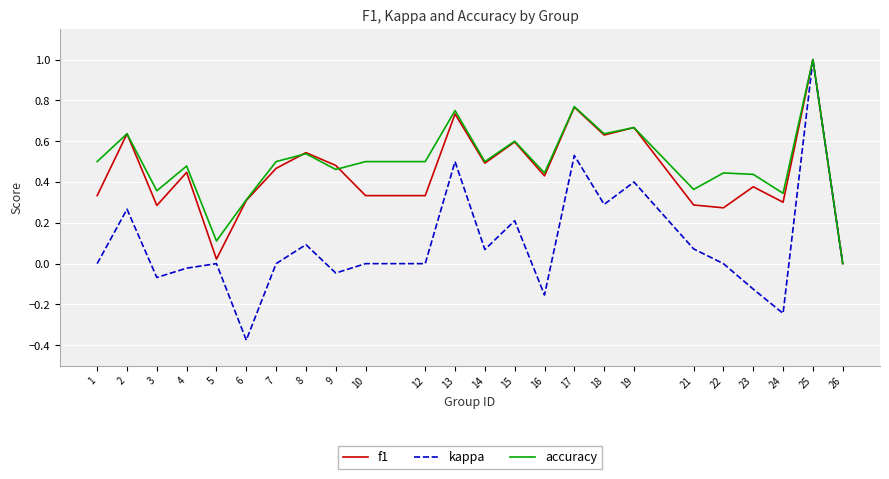

Is the value of f1 at 12 greater than the value of accuracy at 2?

No